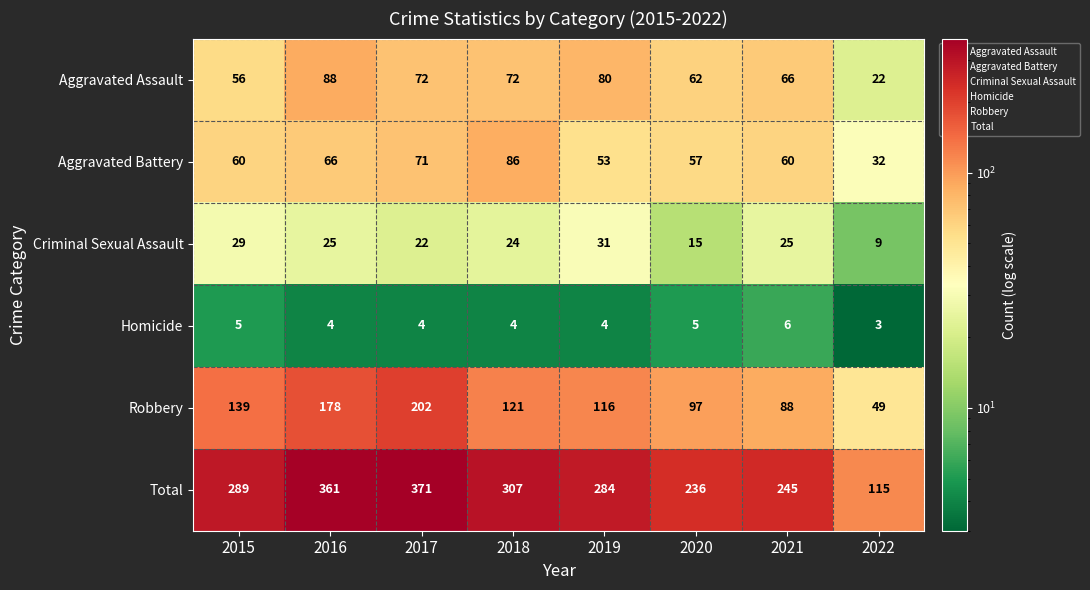

How many values in the Robbery series are below 121?

4